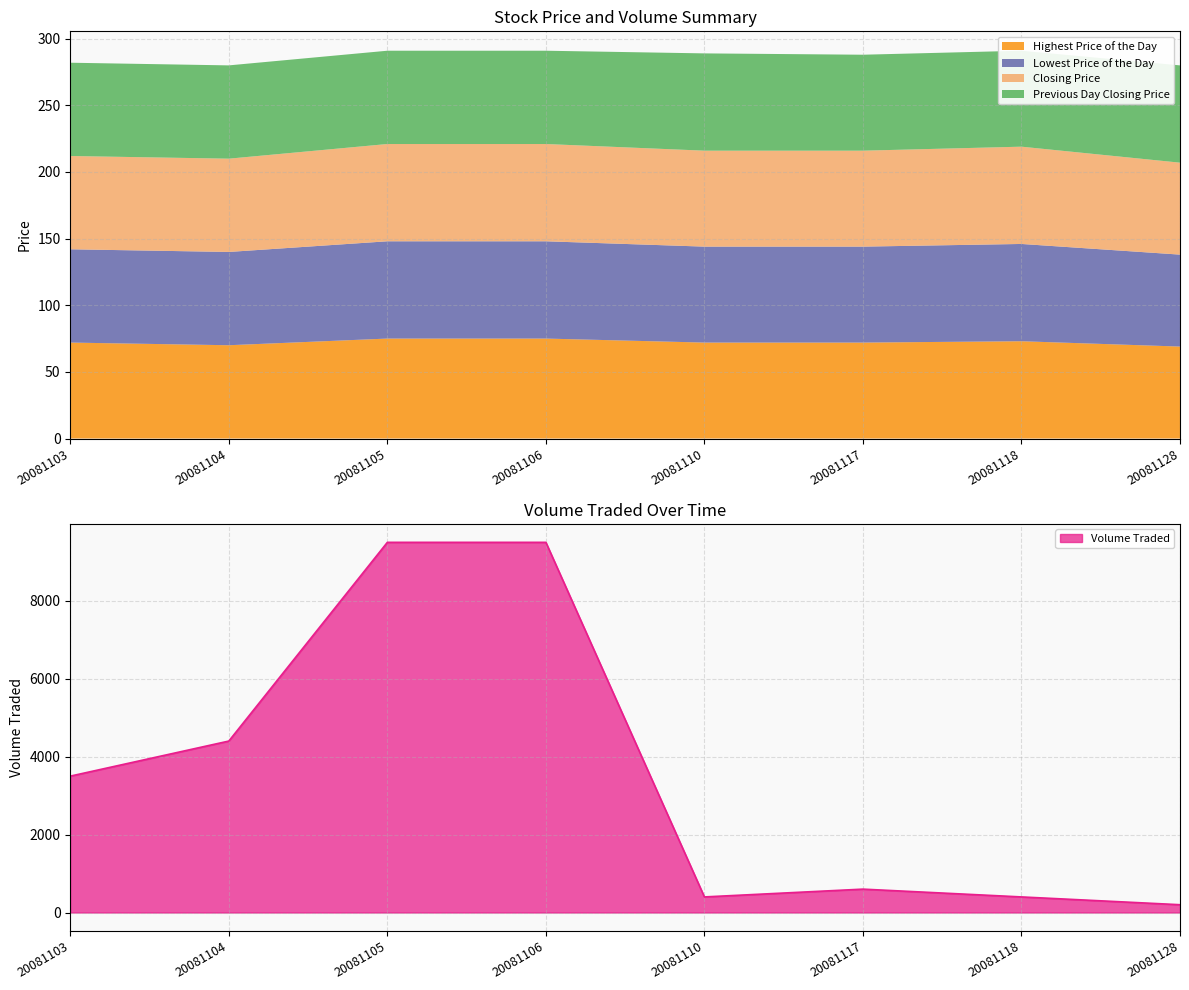

How many data points in Lowest Price of the Day are less than 72?

3